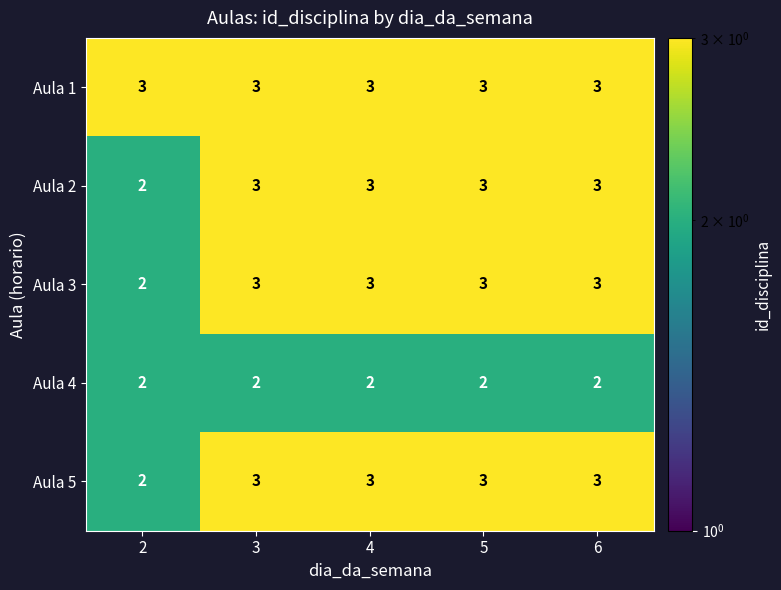

At how many categories does at least one series exceed 2?

5